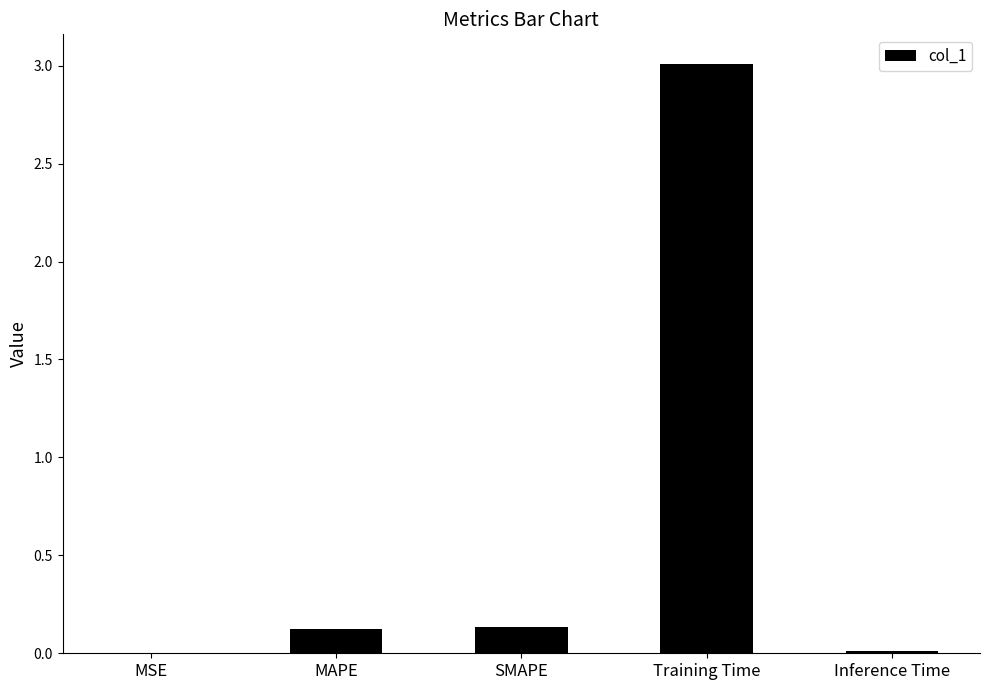

The chart shows a value of 0.1 at SMAPE. True or false?

True